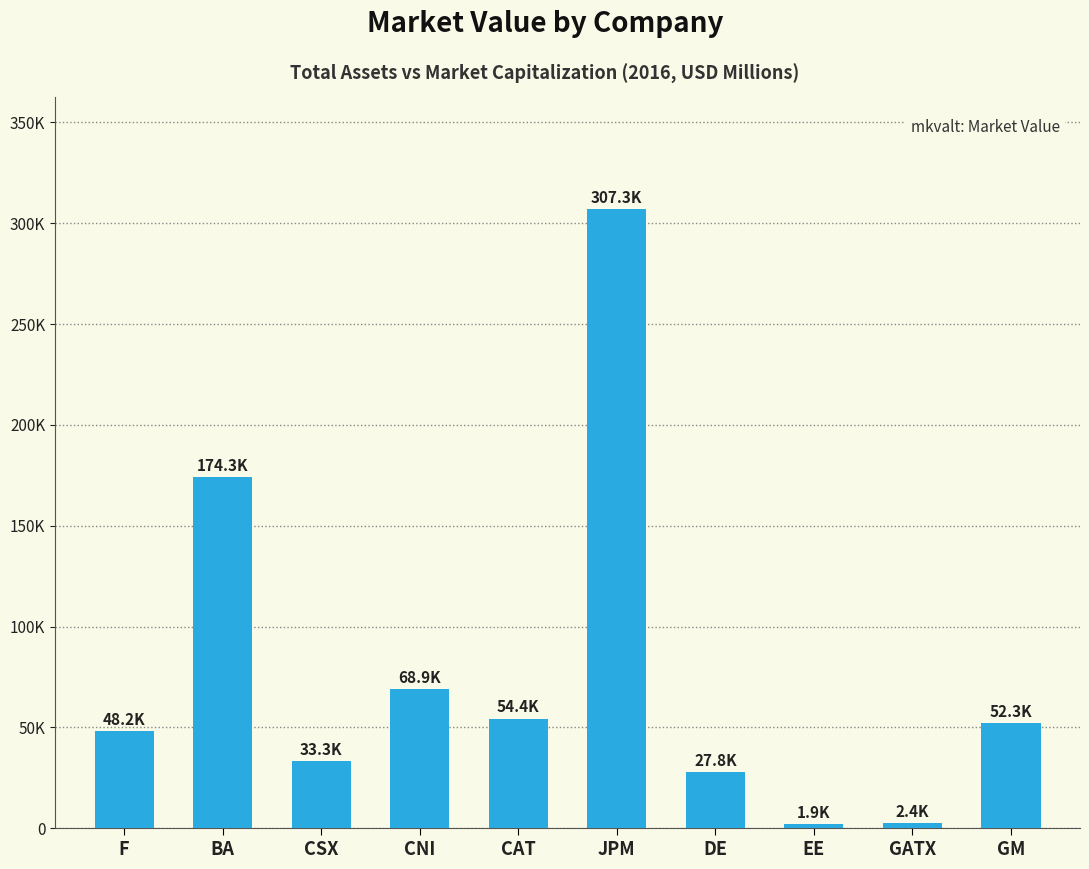

At which label does the data first exceed 52260?

BA